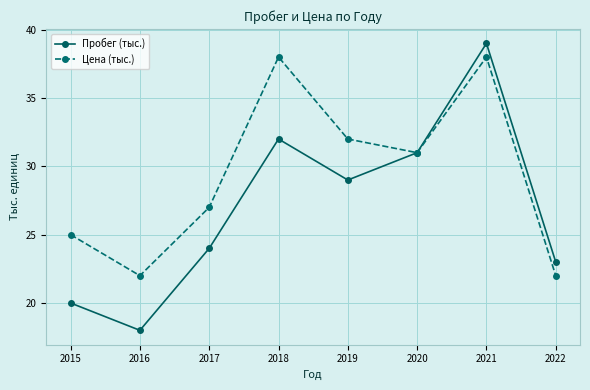

Reading left to right, transcribe all the data shown in this chart.

Пробег (тыс.): 20	18	24	32	29	31	39	23
Цена (тыс.): 25	22	27	38	32	31	38	22